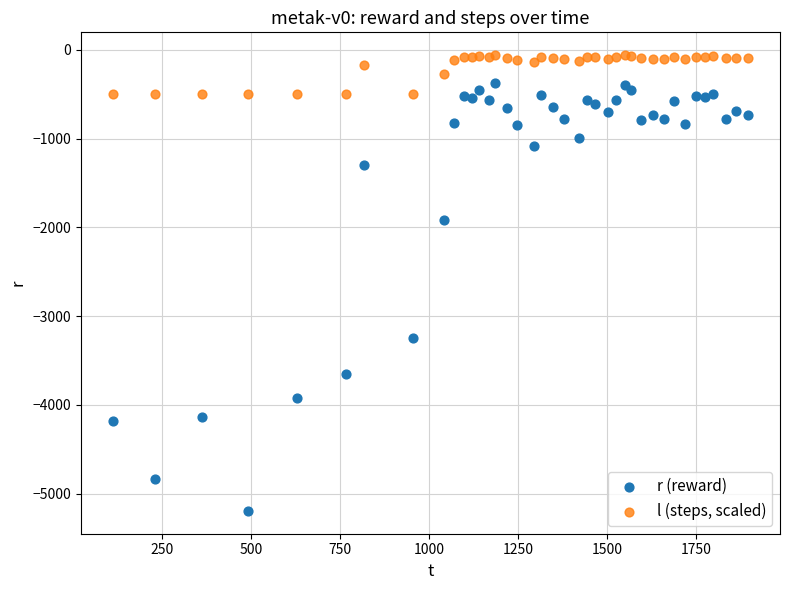

What are all the series names shown in the legend?

r (reward), l (steps, scaled)